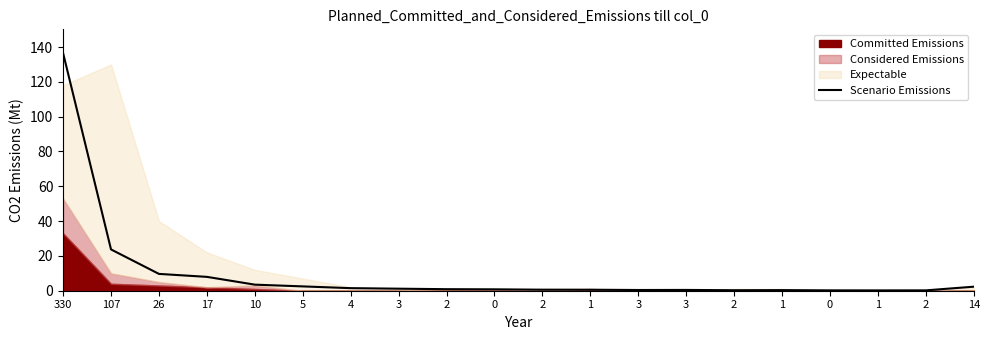

What is the label of the 12th point from the right?

2